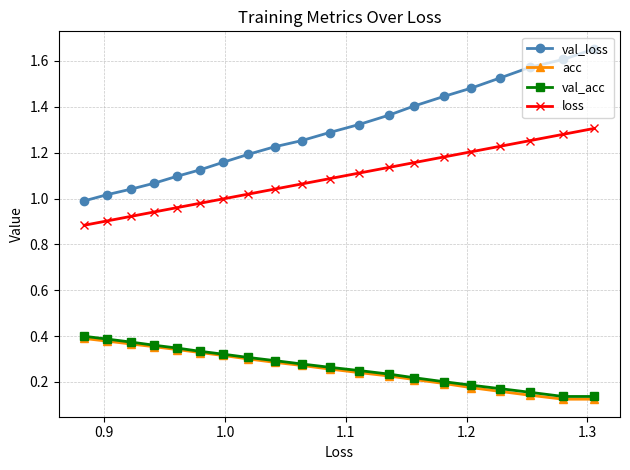

At how many categories does at least one series exceed 0?

20